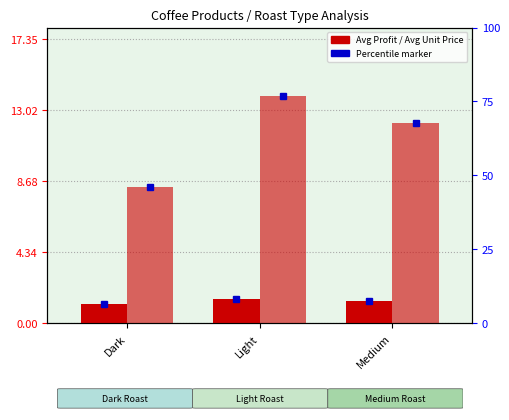

Reading left to right, extract all data points from this chart.

Avg Profit: 1.1	1.5	1.4
Avg Unit Price: 8.3	13.9	12.2